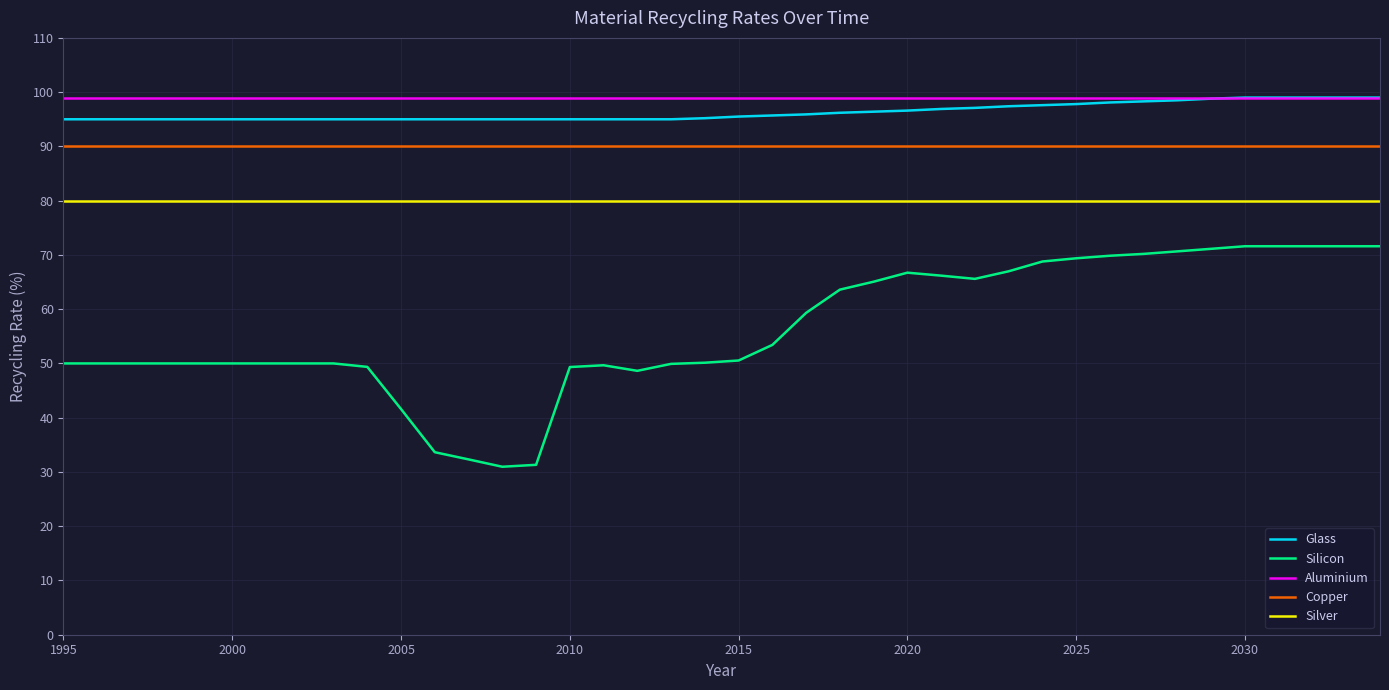

Which series has the widest spread of values?

Silicon